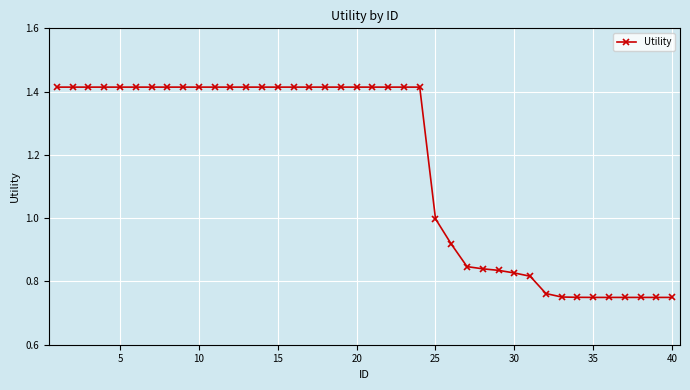

What is the sum of all values?

46.8